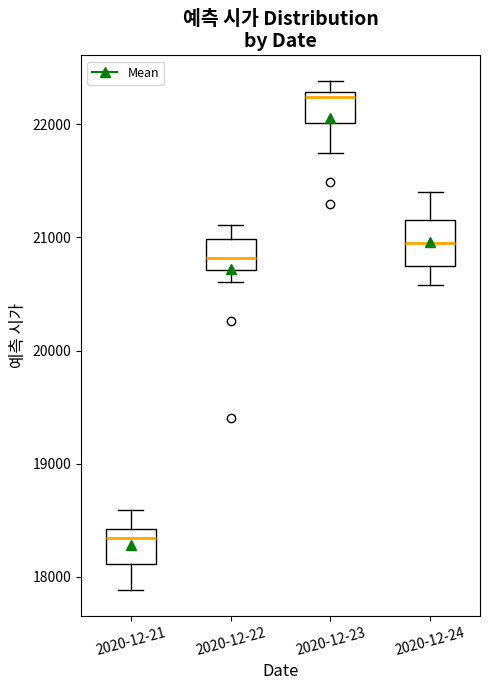

Where does the upper whisker of the box for 2020-12-24 end on the y-axis? The values are not printed on the chart, so give them approximately, as read against the axis.

21400